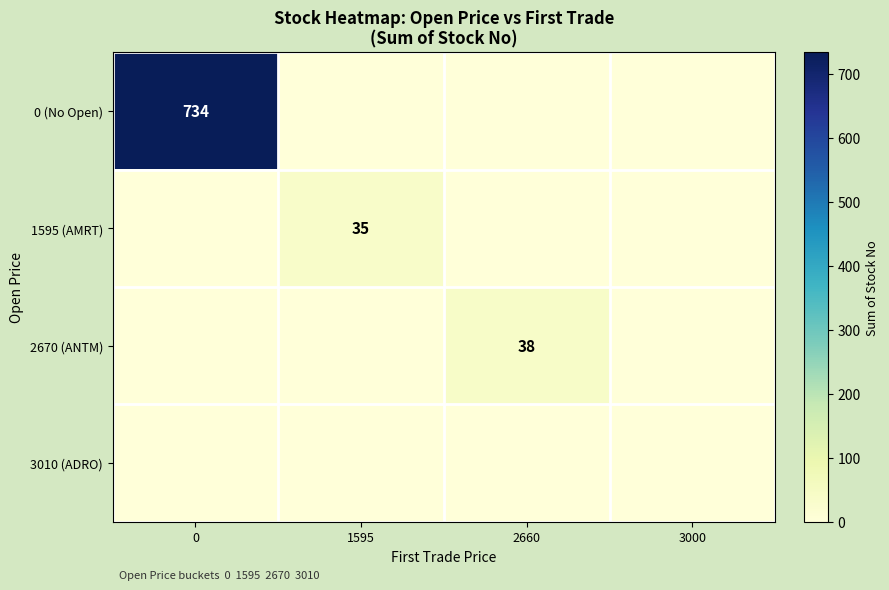

Is it true that 0 (No Open) equals 1039 at 0?

False